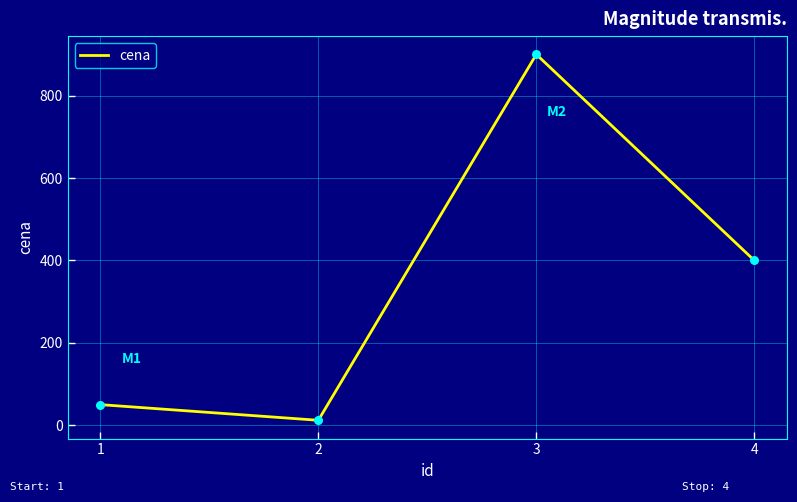

Which has a higher value, 2 or 1?

1